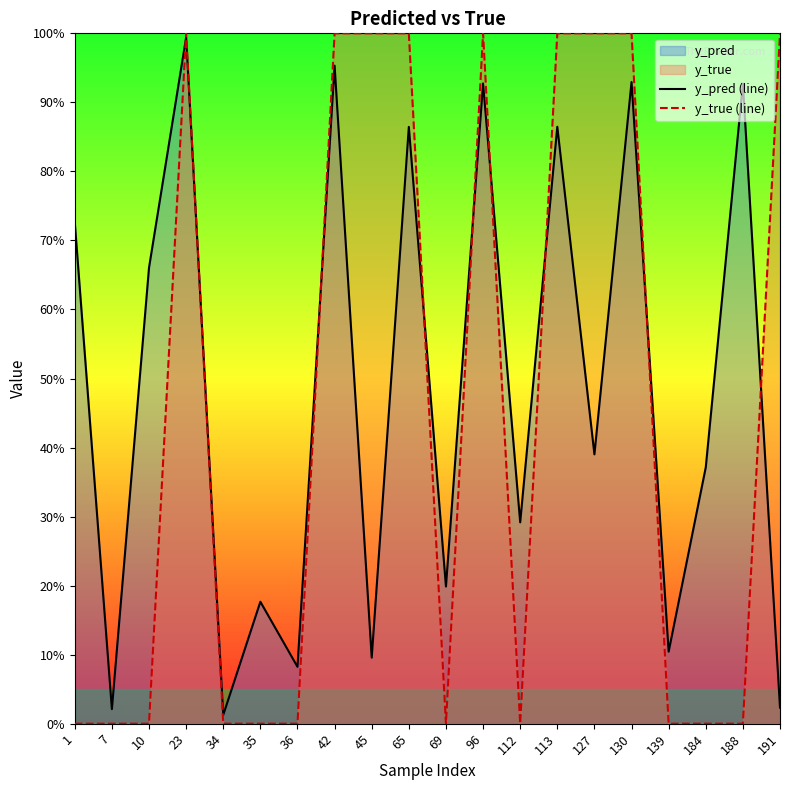

How many lines are shown in the chart?

2